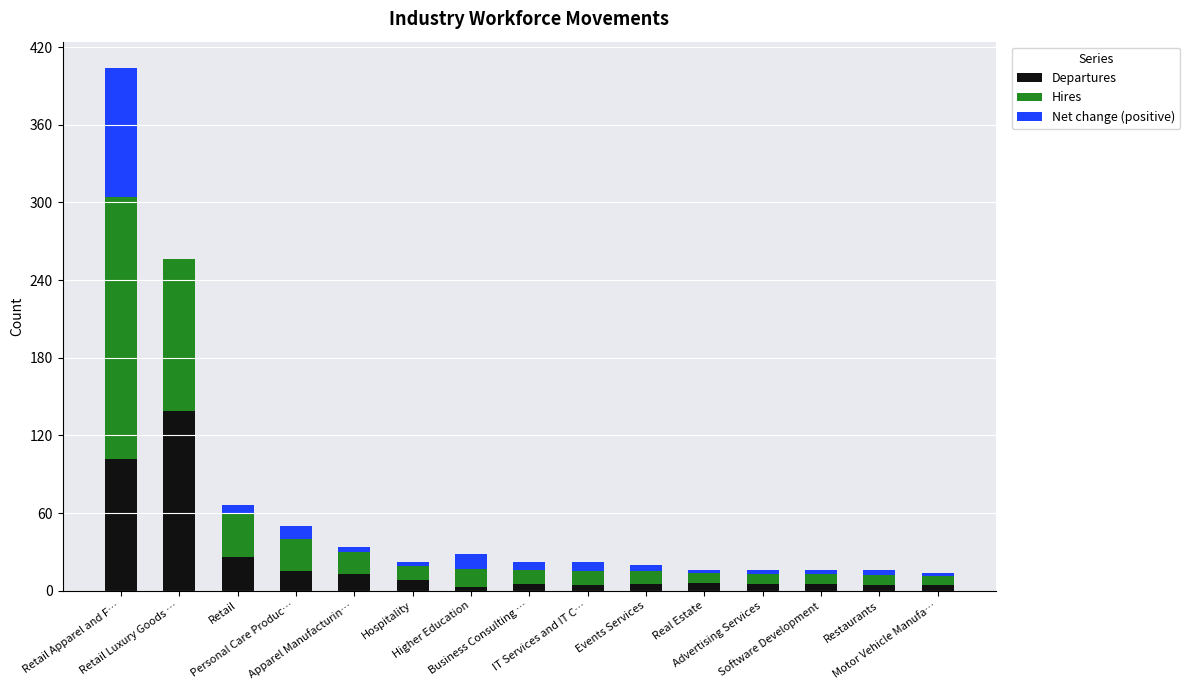

Where is Departures nearest to the value 71?

Retail Apparel and F…